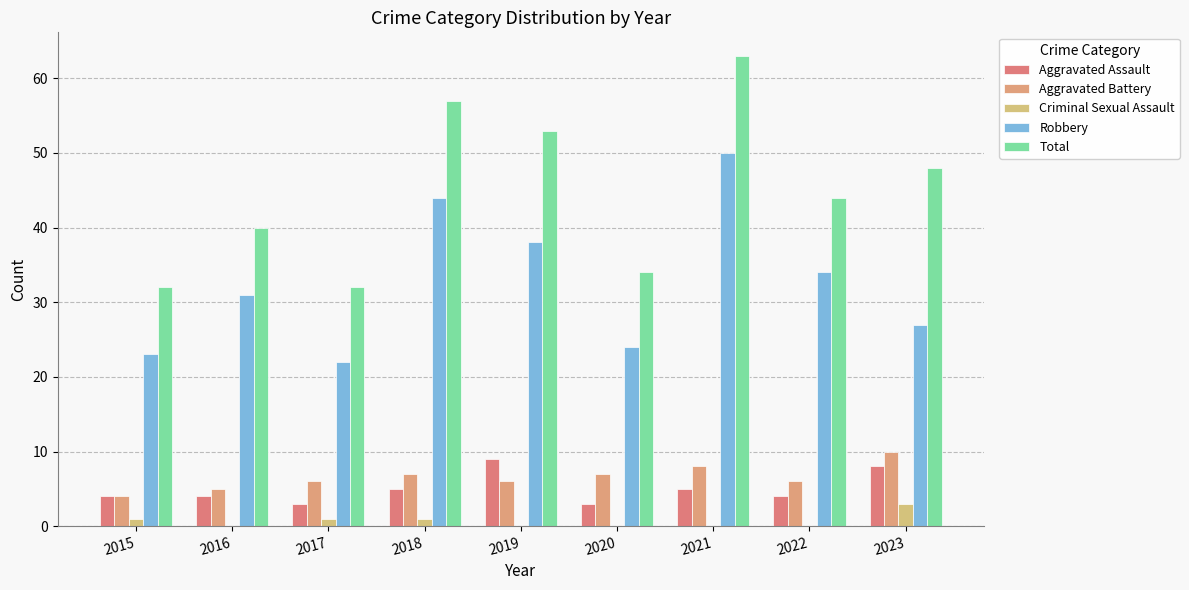

List the labels in order of Total value, smallest first.

2015, 2017, 2020, 2016, 2022, 2023, 2019, 2018, 2021